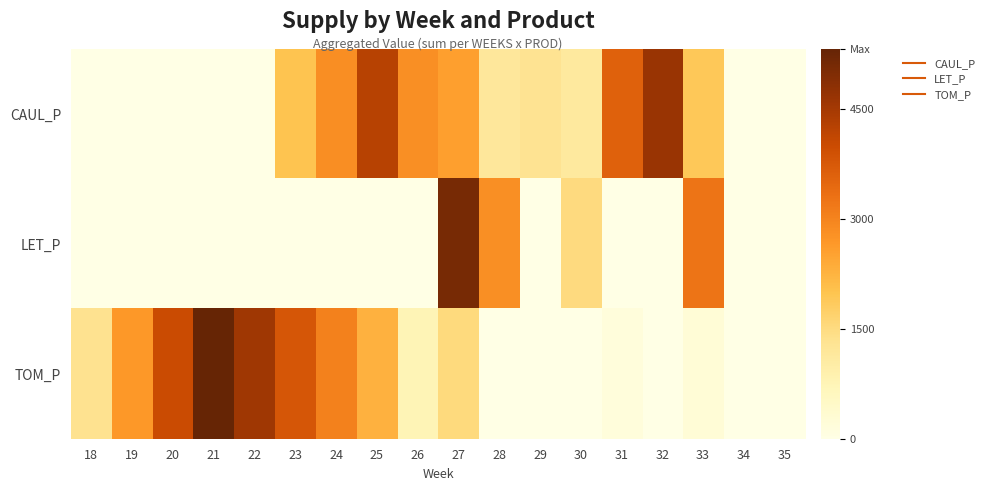

Reading right to left, transcribe all the data shown in this chart.

CAUL_P: 35=0.0	34=0.0	33=1900.3	32=4641.7	31=3593.9	30=1141.5	29=1315.9	28=1169.8	27=2570.9	26=2813.5	25=4248.9	24=2842.1	23=1986.7	22=0.0	21=0.0	20=0.0	19=0.0	18=0.0
LET_P: 35=0.0	34=0.0	33=3248.5	32=0.0	31=0.0	30=1510.6	29=0.0	28=2819.7	27=5075.2	26=0.0	25=0.0	24=0.0	23=0.0	22=0.0	21=0.0	20=0.0	19=0.0	18=0.0
TOM_P: 35=0.0	34=0.0	33=235.1	32=0.0	31=151.5	30=0.0	29=0.0	28=0.0	27=1520.8	26=760.4	25=2281.2	24=3041.6	23=3801.9	22=4562.3	21=5322.7	20=3992.0	19=2661.4	18=1330.7